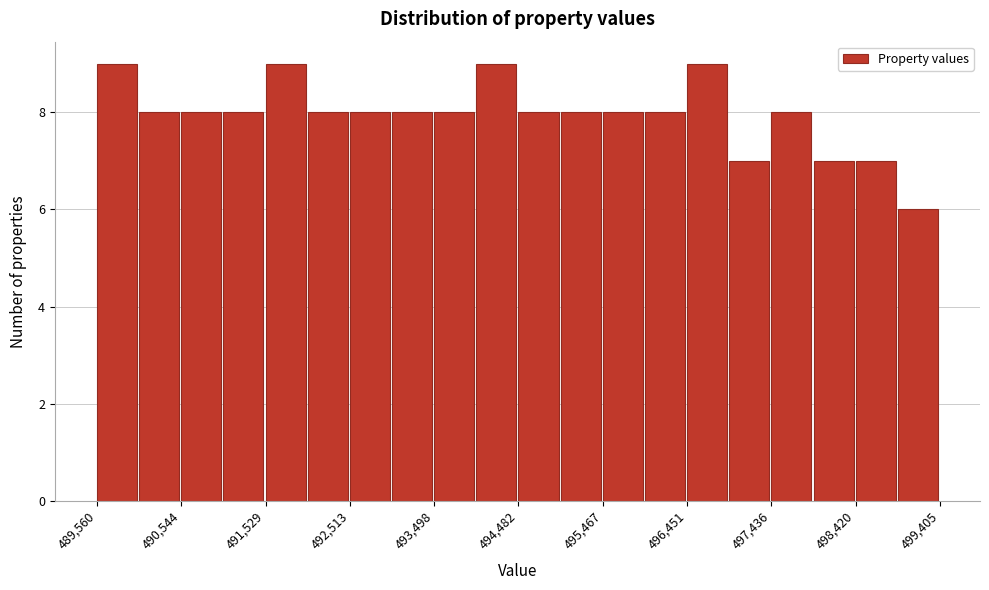

Reading left to right, transcribe this chart: for each bar, give the range it covers on the x-axis and its height. Neither the bar edges nor the heights are printed on the chart, so give them approximately, as read against the axes.

489600 to 490100: 9
490100 to 490500: 8
490500 to 491000: 8
491000 to 491500: 8
491500 to 492000: 9
492000 to 492500: 8
492500 to 493000: 8
493000 to 493500: 8
493500 to 494000: 8
494000 to 494500: 9
494500 to 495000: 8
495000 to 495500: 8
495500 to 496000: 8
496000 to 496500: 8
496500 to 496900: 9
496900 to 497400: 7
497400 to 497900: 8
497900 to 498400: 7
498400 to 498900: 7
498900 to 499400: 6